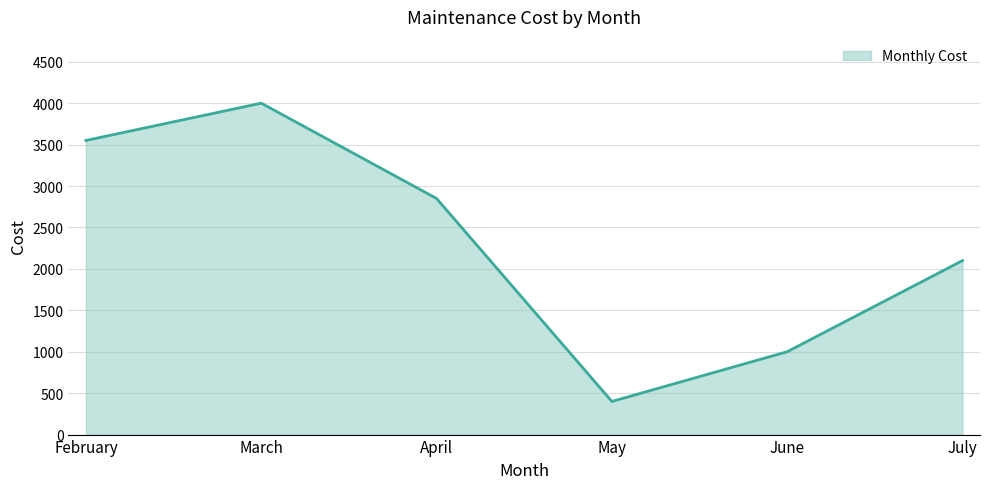

At which category does the data reach its first local valley?

May